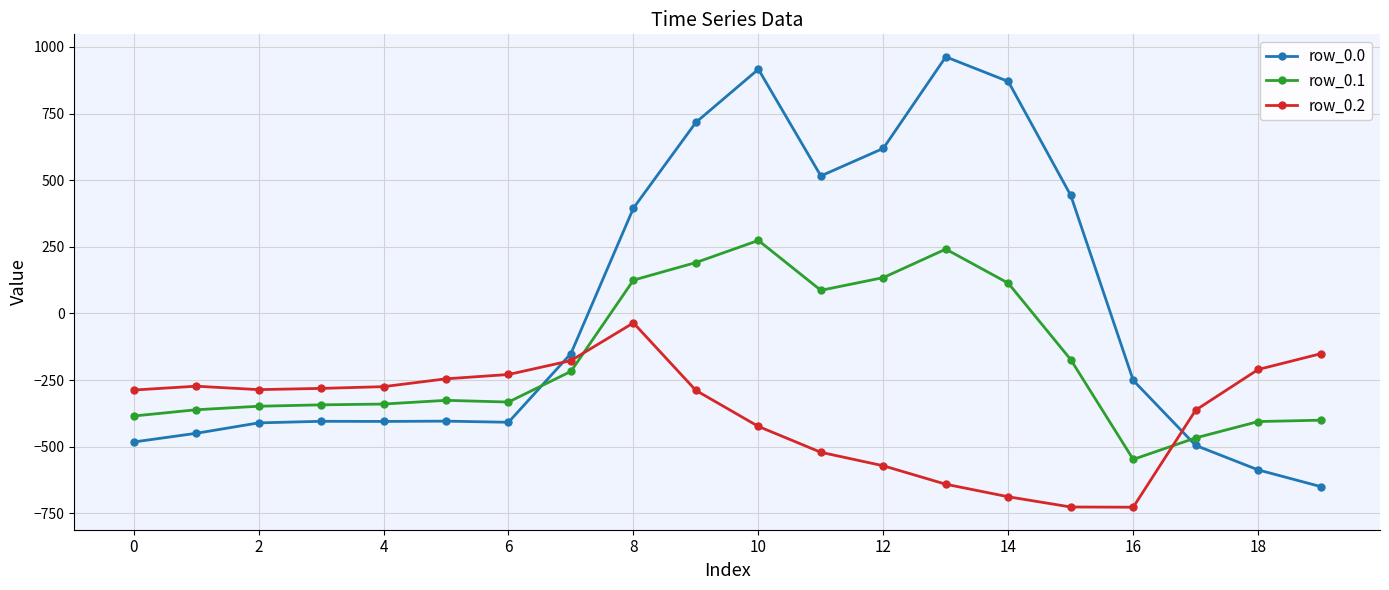

Is this an area chart (filled region under the line)?

No